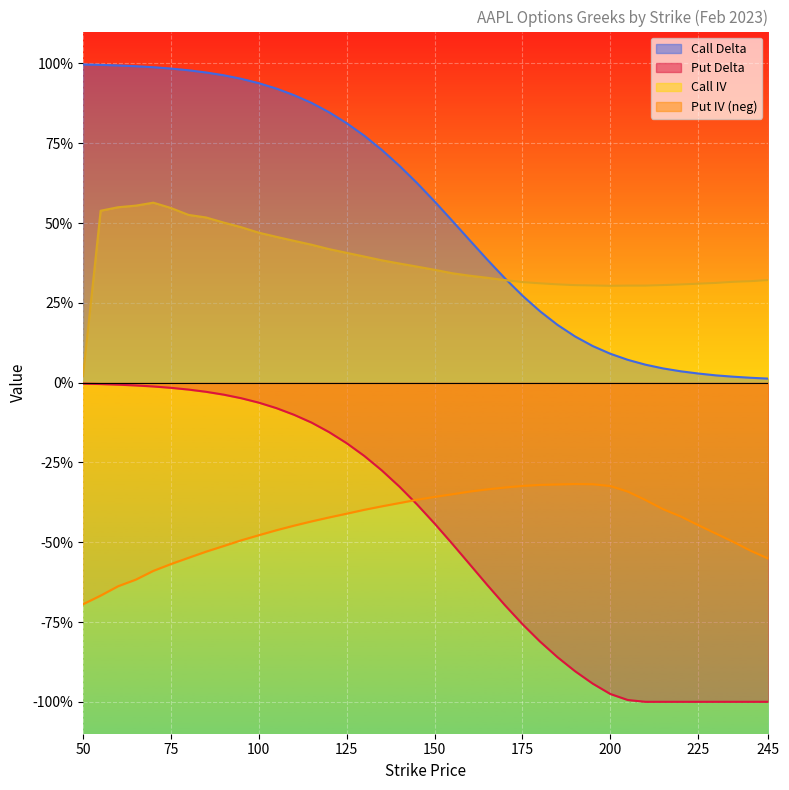

Which series has the largest total across all categories?

Call Delta